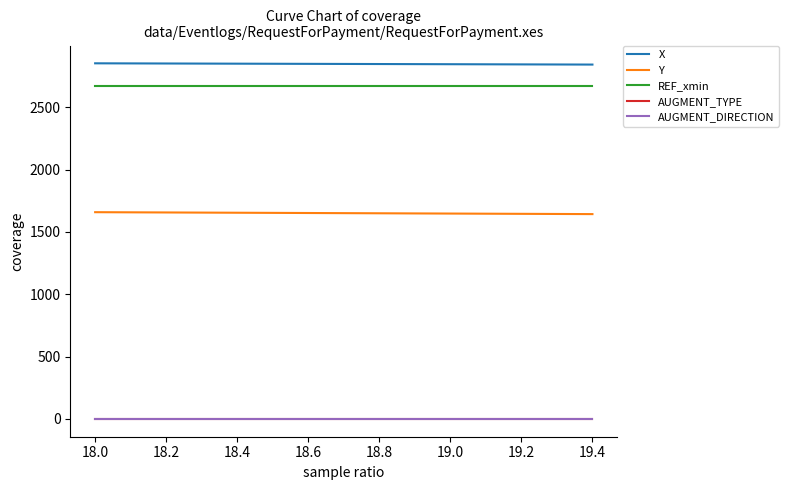

True or false: X and AUGMENT_DIRECTION cross at least once.

False